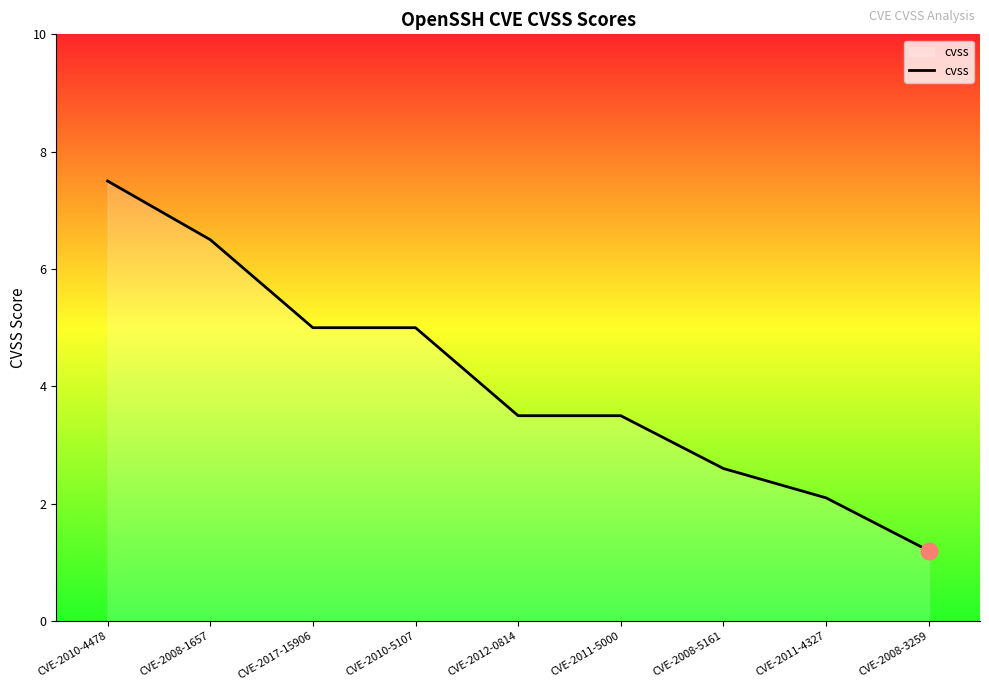

True or false: the data shows 3.0 at CVE-2008-1657.

False